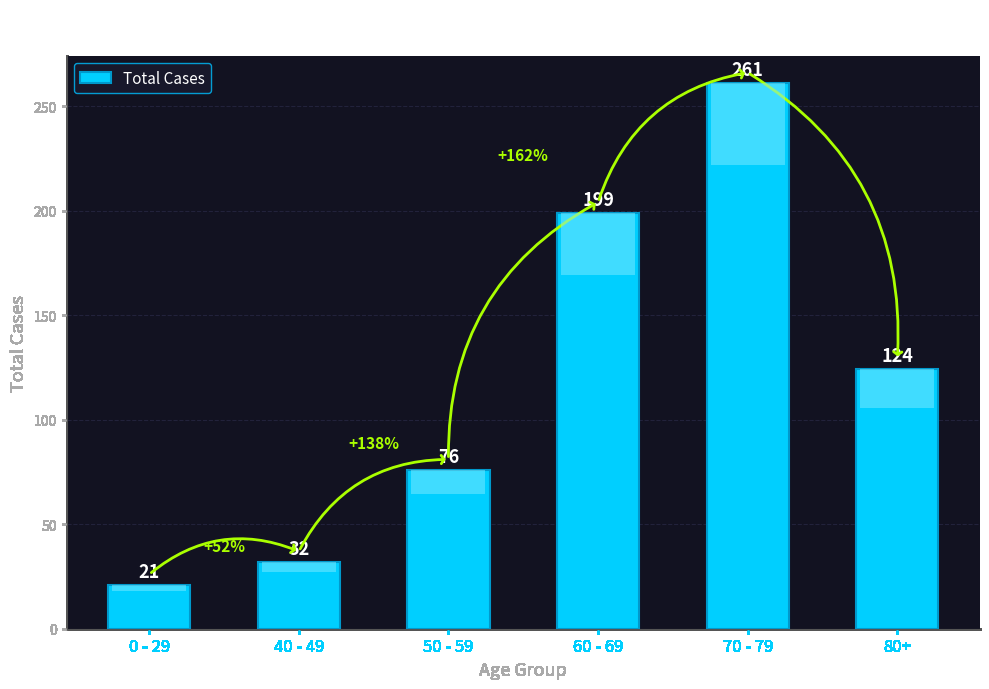

How many bars are there in total?

6